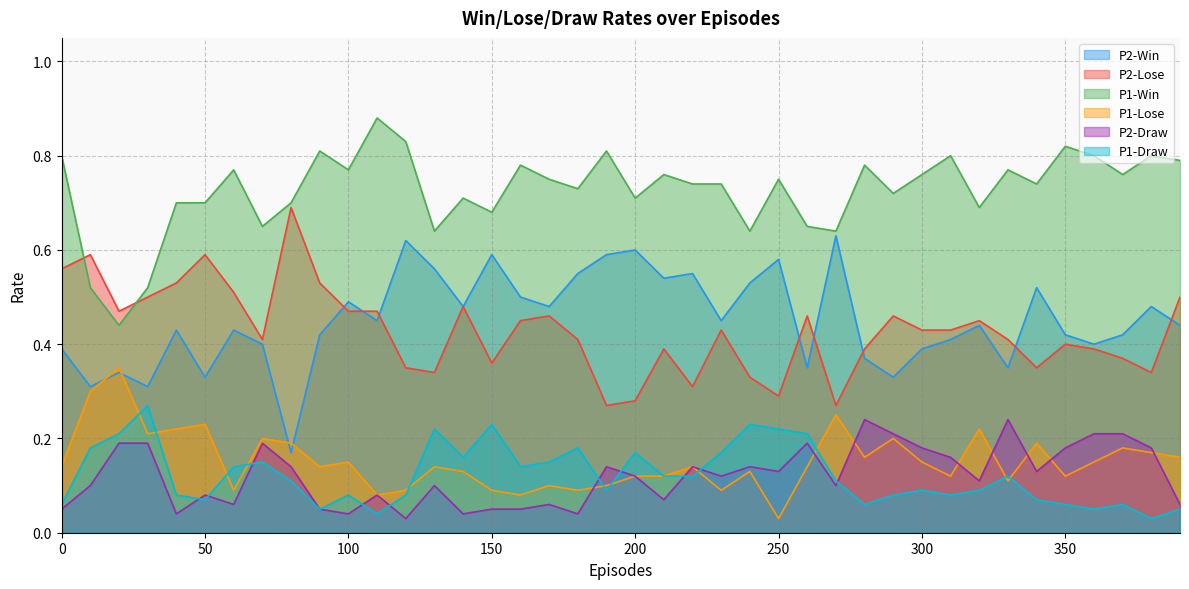

In P1-Win, how many points are lower than both neighbors (excluding endpoints)?

13